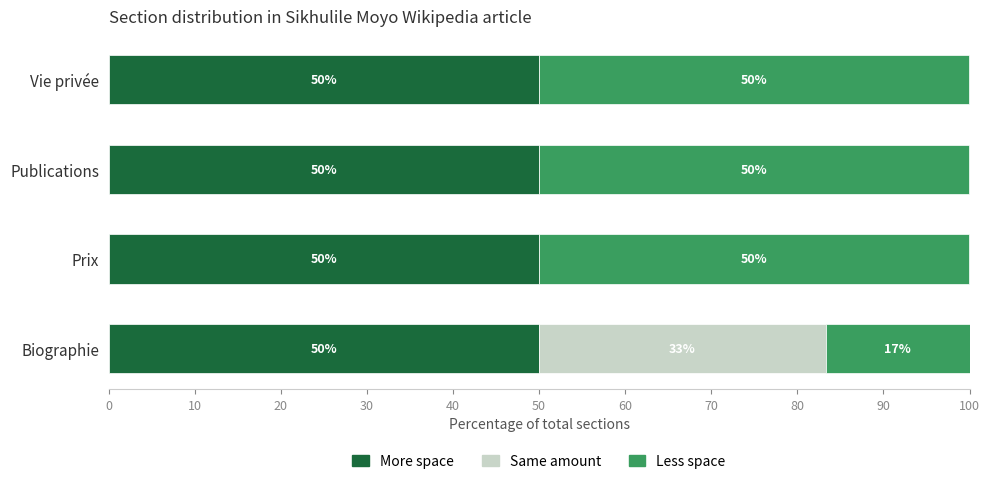

What is the total value across all series at Vie privée?

100.0